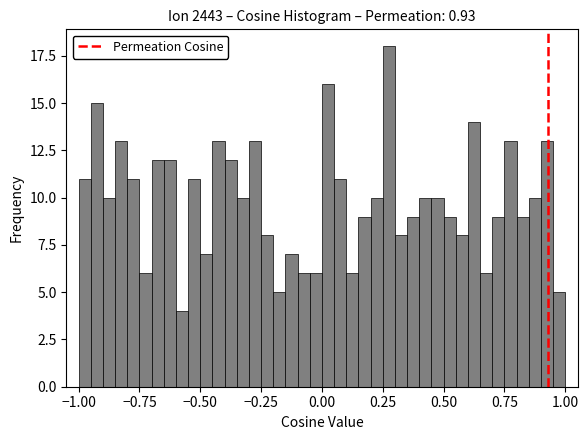

Read against the x-axis, roughly where is the centre of the tallest bar?

0.30